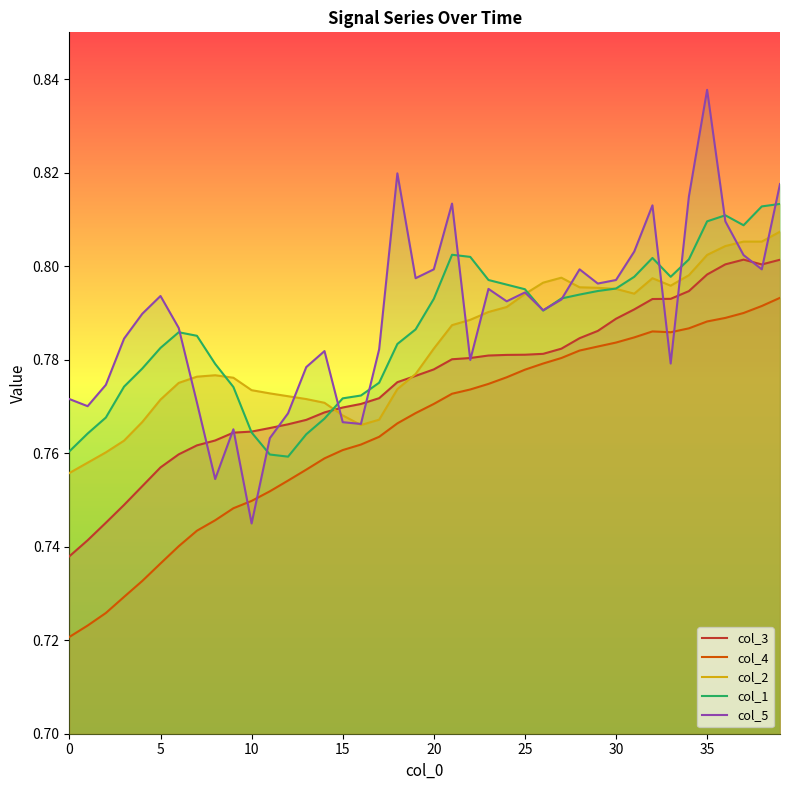

True or false: col_4 and col_1 intersect in this chart.

False